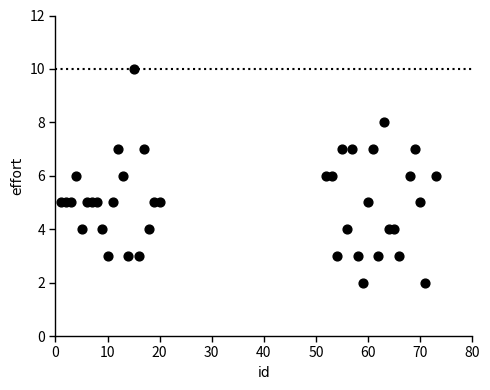

What is the range of Y values (max minus min)?

8